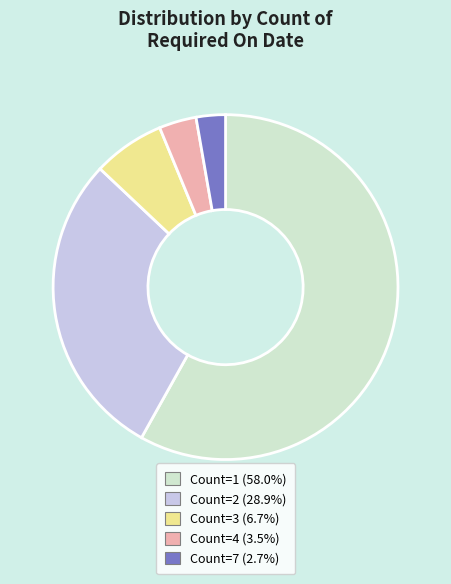

Is there any slice that represents more than half of the pie?

Yes